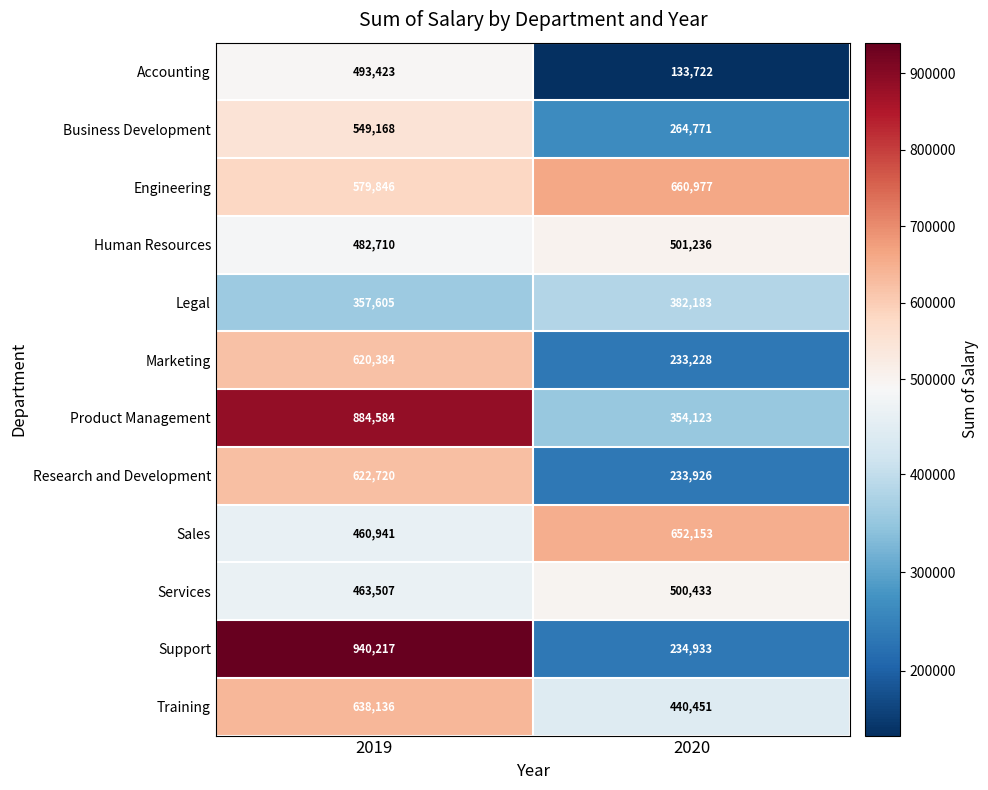

What is the sum of all Business Development values?

813939